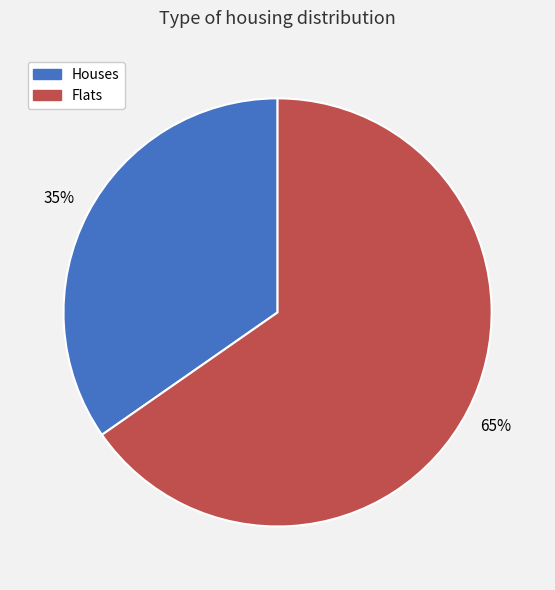

To the nearest percent, what is the average slice percentage?

50%